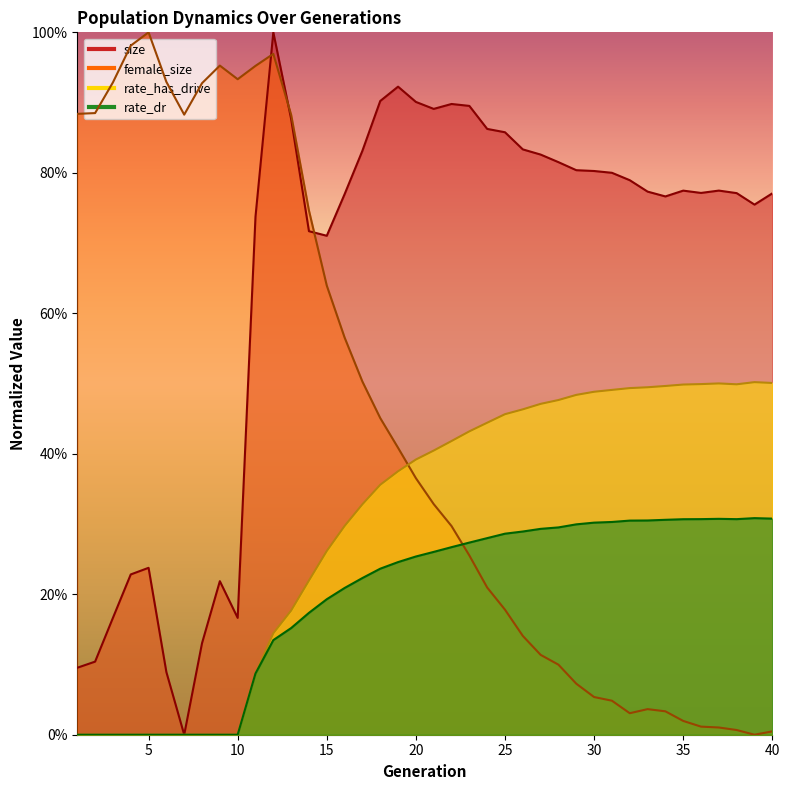

At which category does rate_has_drive reach its first local peak?

37